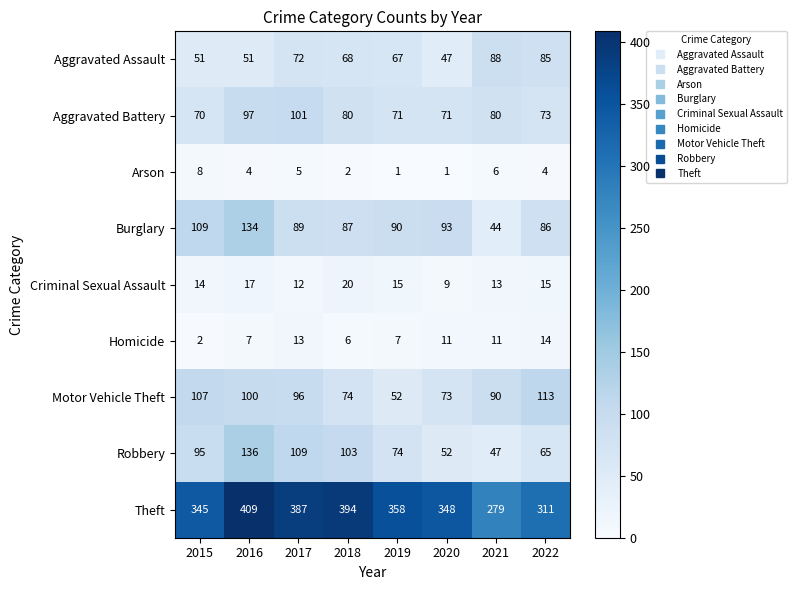

List the series in order of their peak value, lowest first.

Arson, Homicide, Criminal Sexual Assault, Aggravated Assault, Aggravated Battery, Motor Vehicle Theft, Burglary, Robbery, Theft